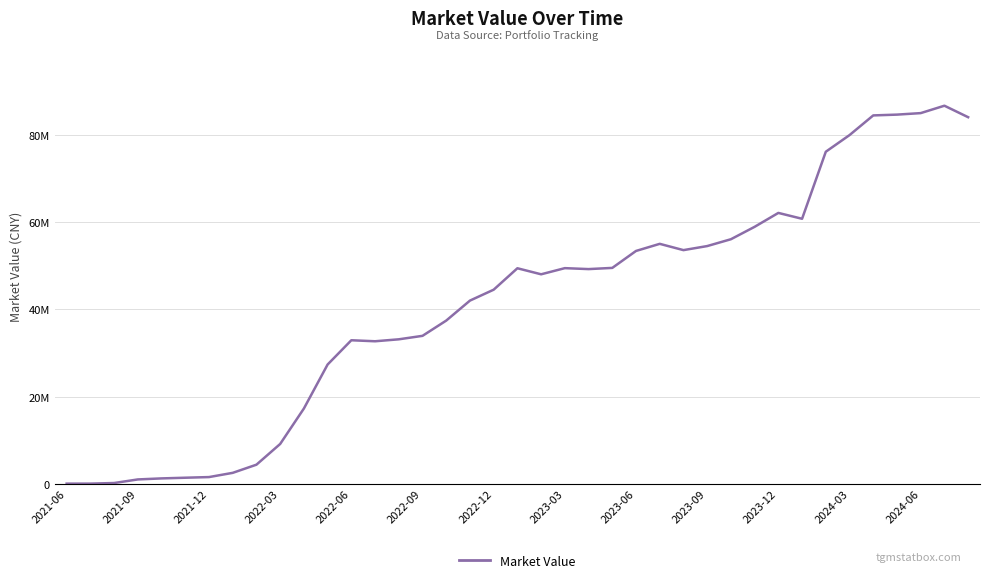

Does the chart display data point markers on the line(s)?

No